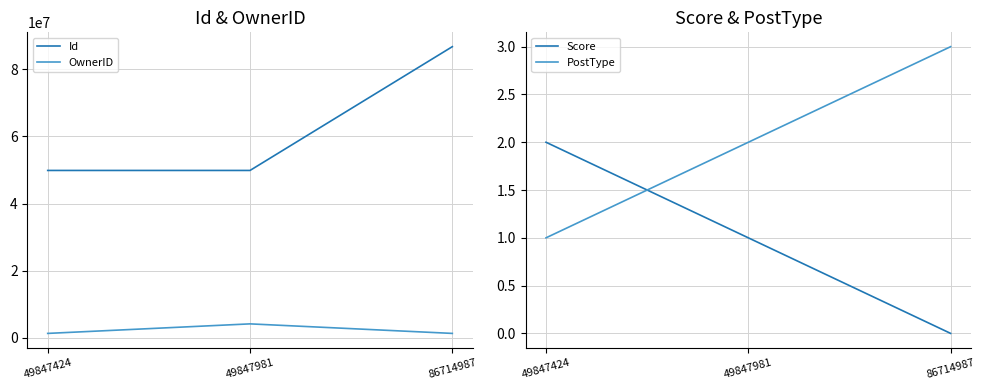

At which category is the sum across all series the highest?

86714987